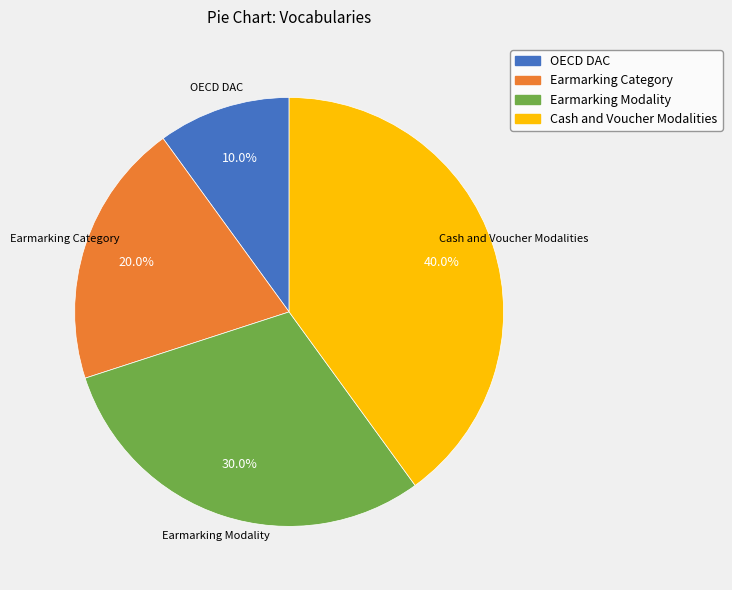

To the nearest percent, what is the combined percentage of Cash and Voucher Modalities and Earmarking Modality?

70%